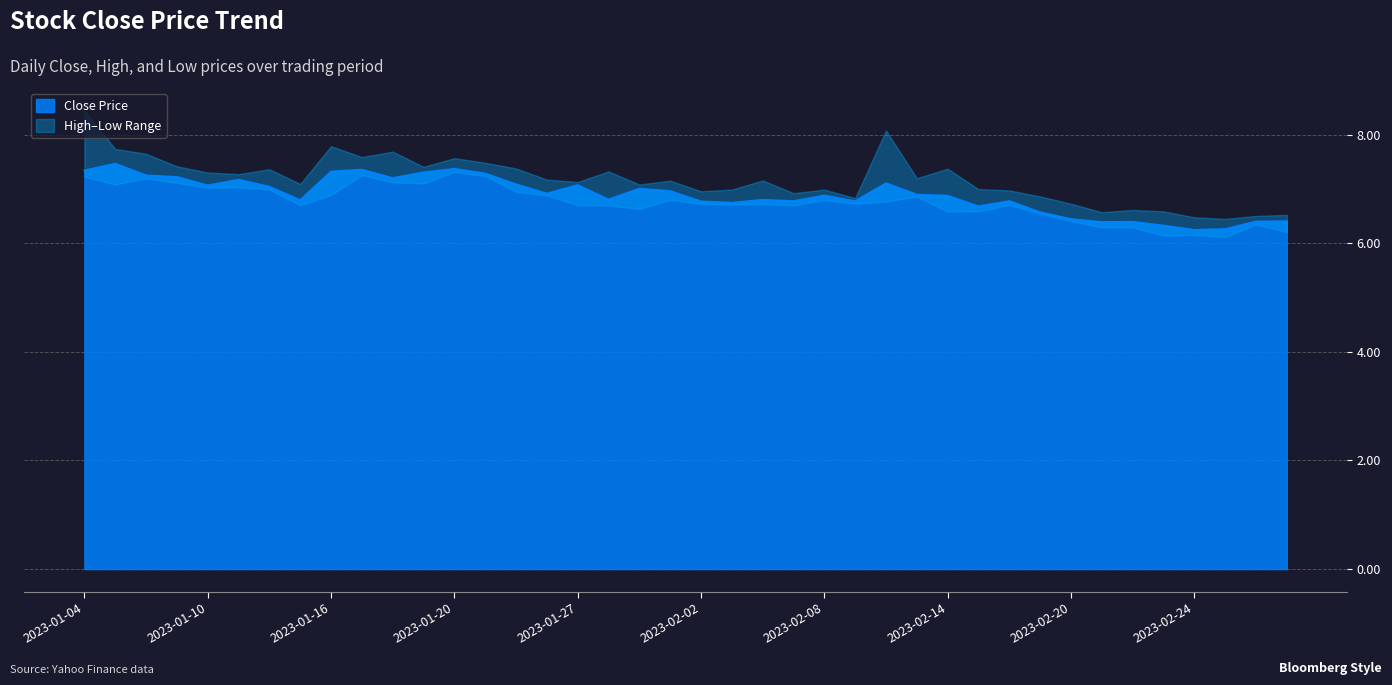

What is the sum of all values?

275.7